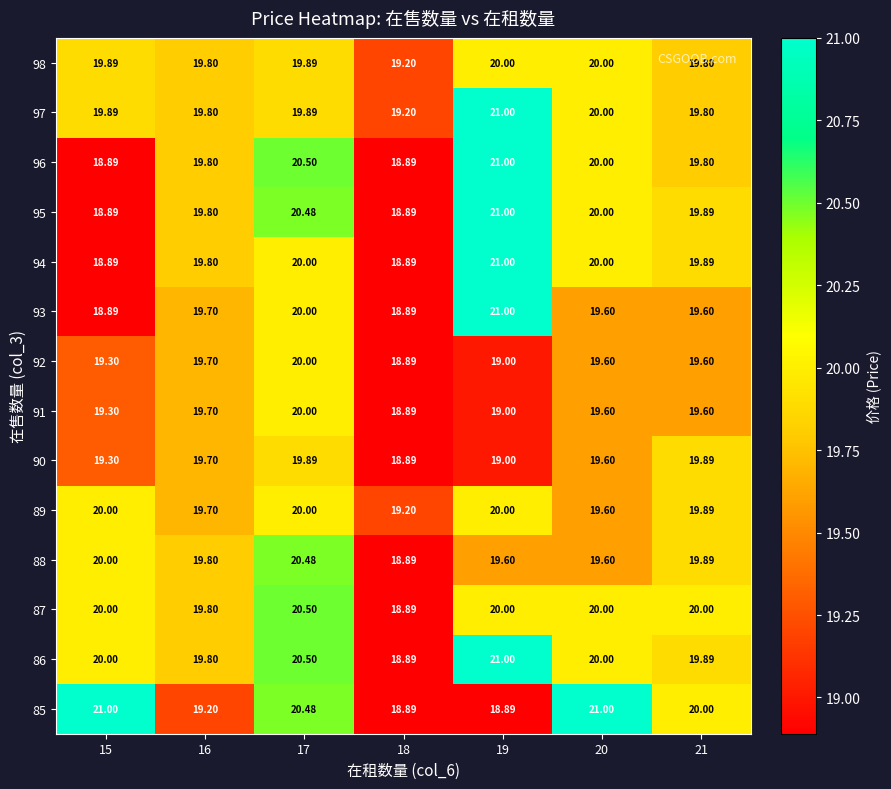

Is the value of 92 at 20 greater than the value of 98 at 18?

Yes